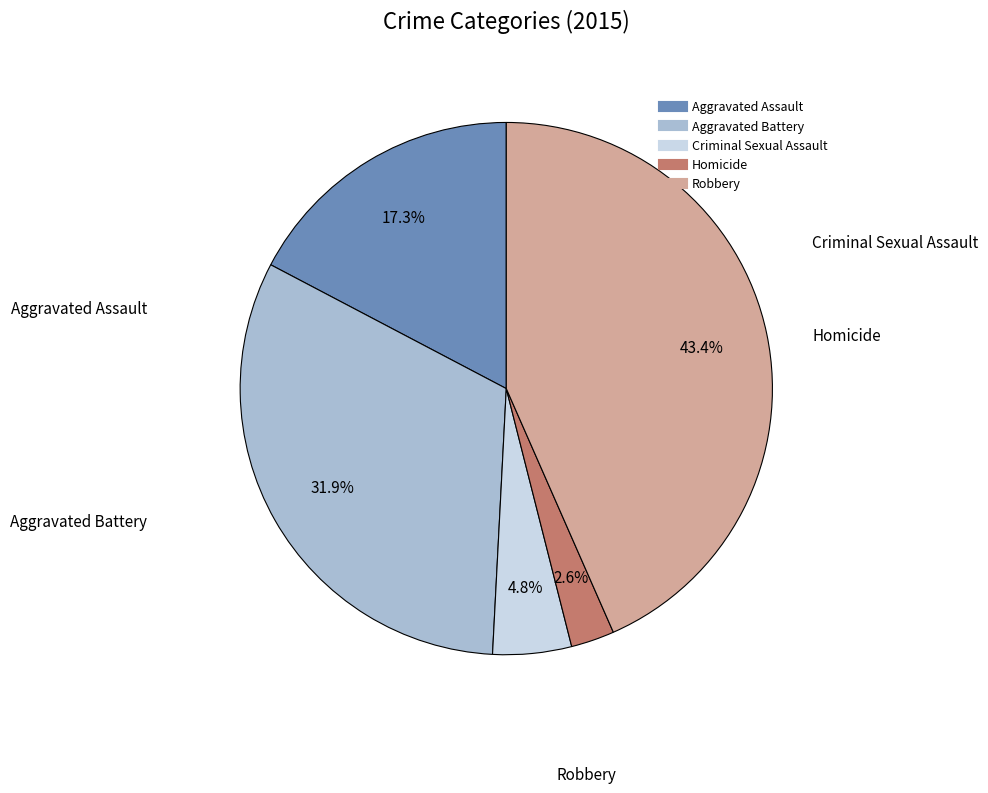

Which slice is the largest?

Robbery